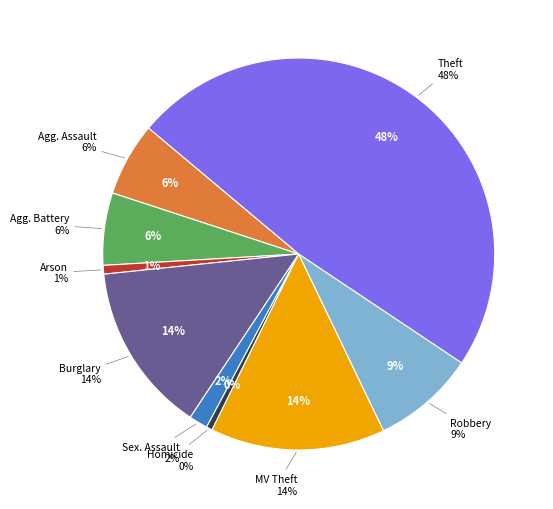

To the nearest percent, what is the combined percentage of Robbery and Aggravated Assault?

15%